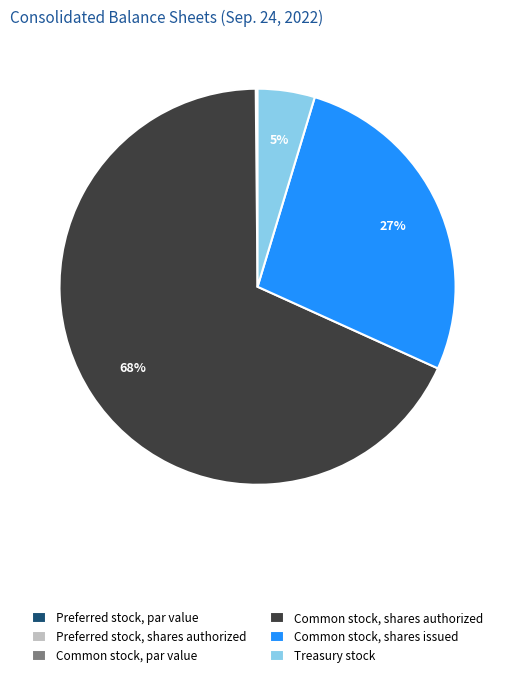

Is there any slice that represents more than half of the pie?

Yes